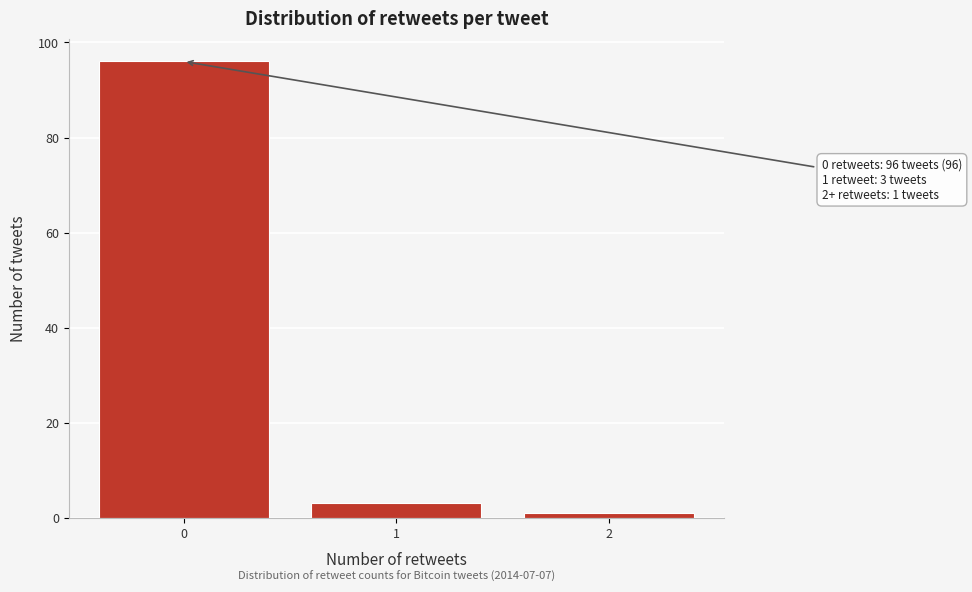

Reading left to right, transcribe all the data shown in this chart.

96	3	1